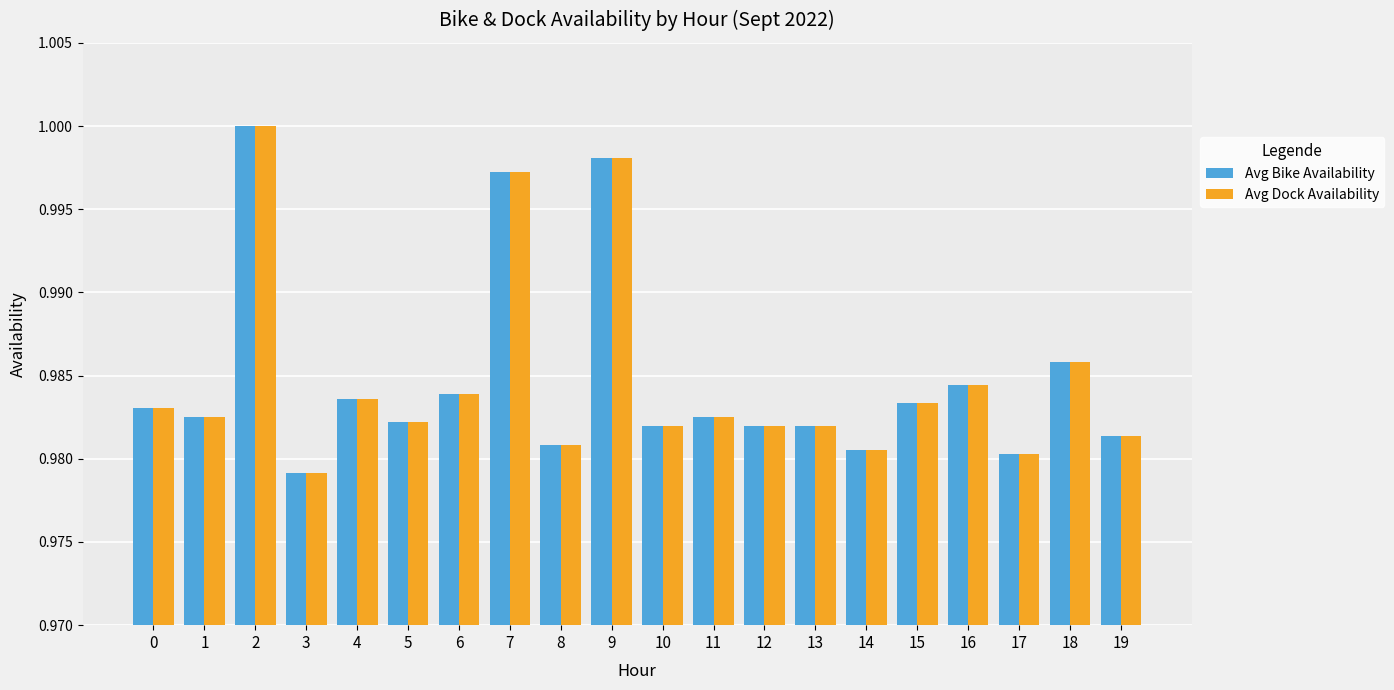

Which category has the lowest value in the Avg Dock Availability series?

3